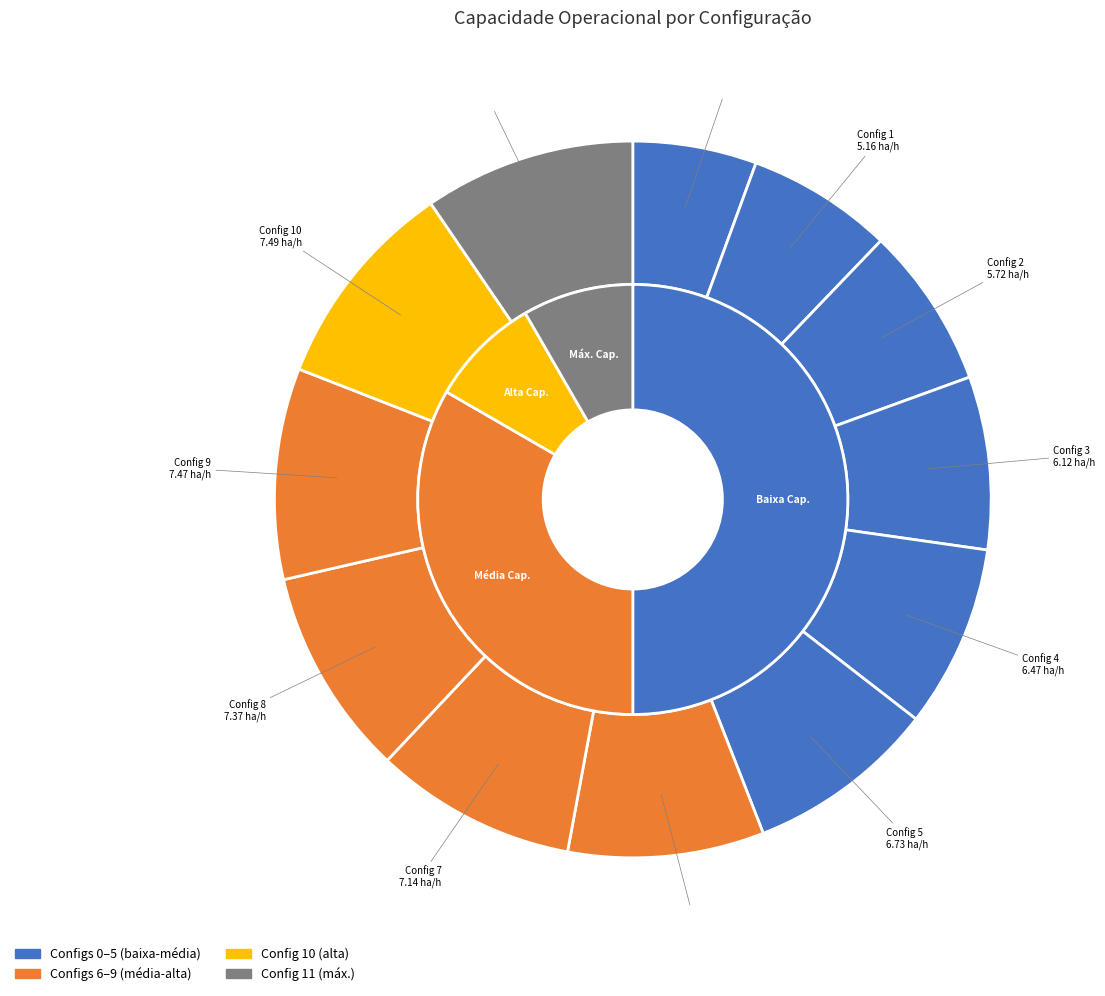

Which slice is the largest?

10